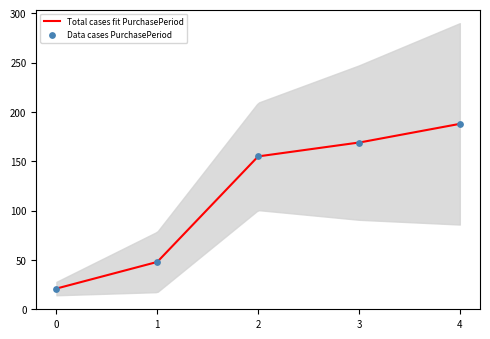

What is the minimum value for Total cases fit PurchasePeriod?

21.0